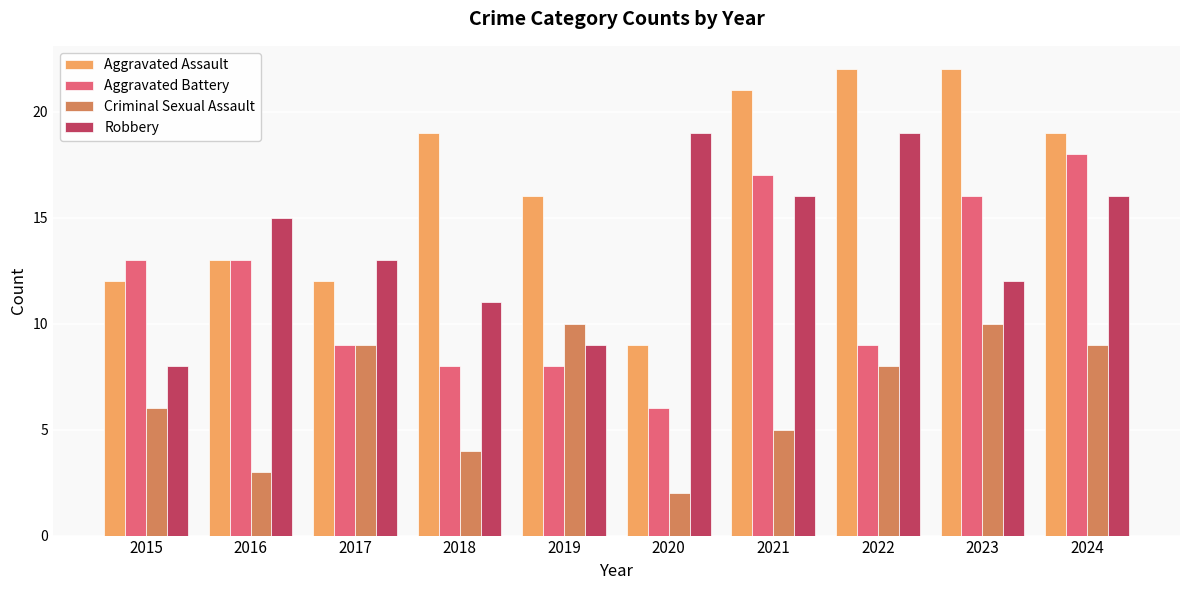

What is the value of the Robbery bar at the 3rd from the left?

13